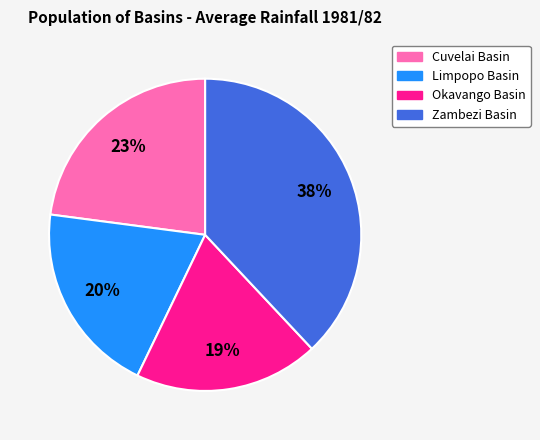

Count the number of slices in the pie.

4